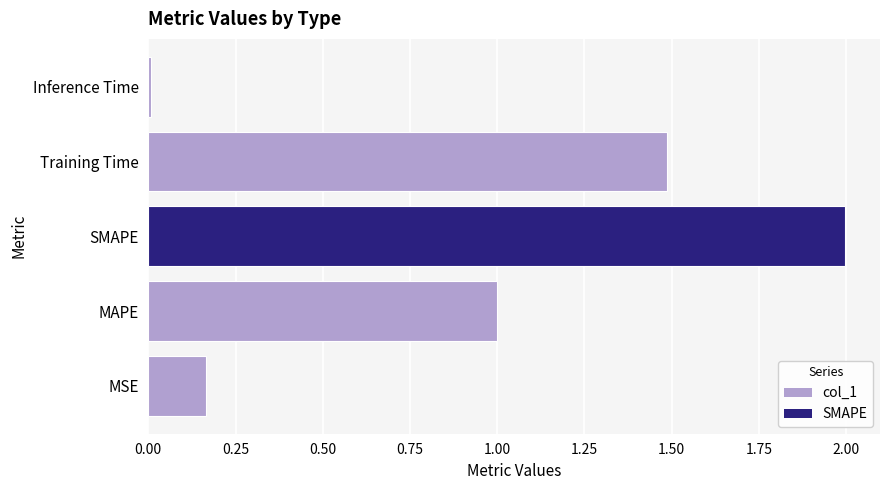

How many bars are there in total?

5